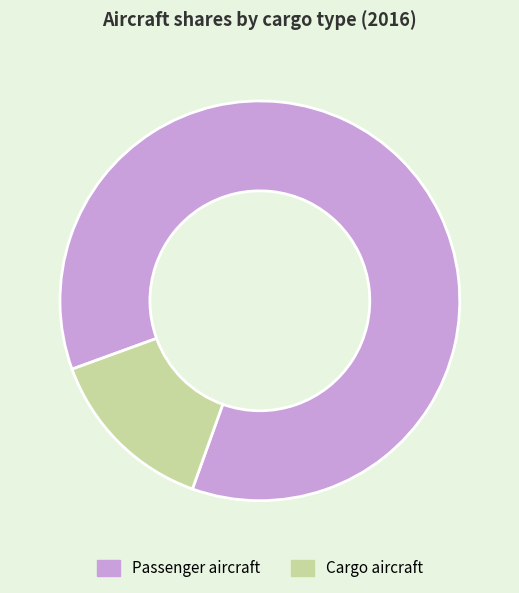

How many segments does this pie chart have?

2